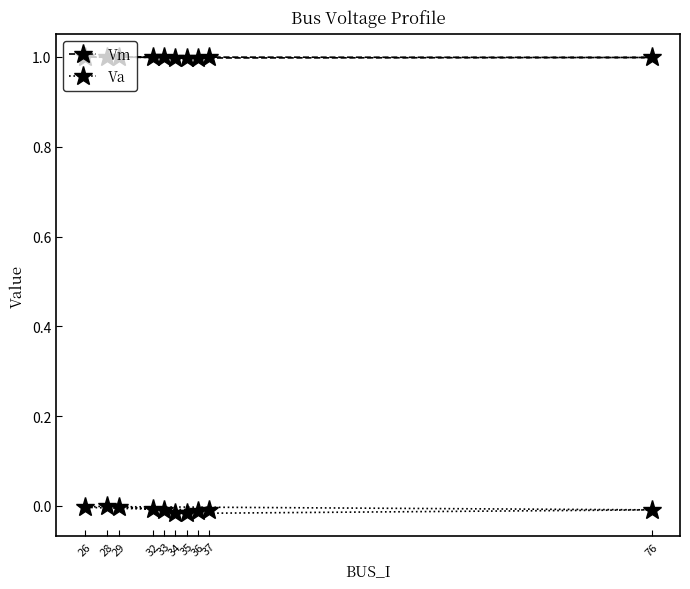

What is the maximum value for Vm?

1.0